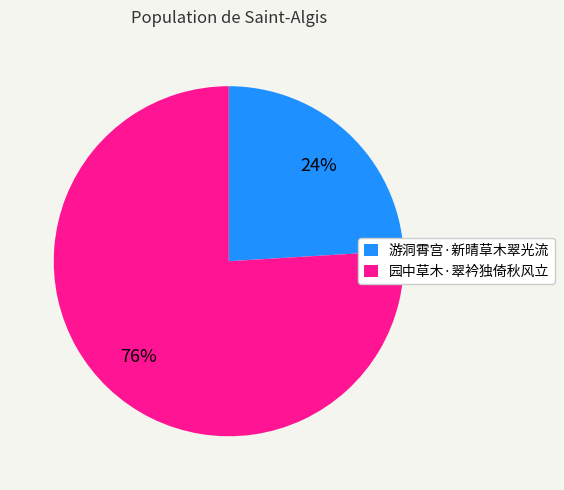

How many segments does this pie chart have?

2